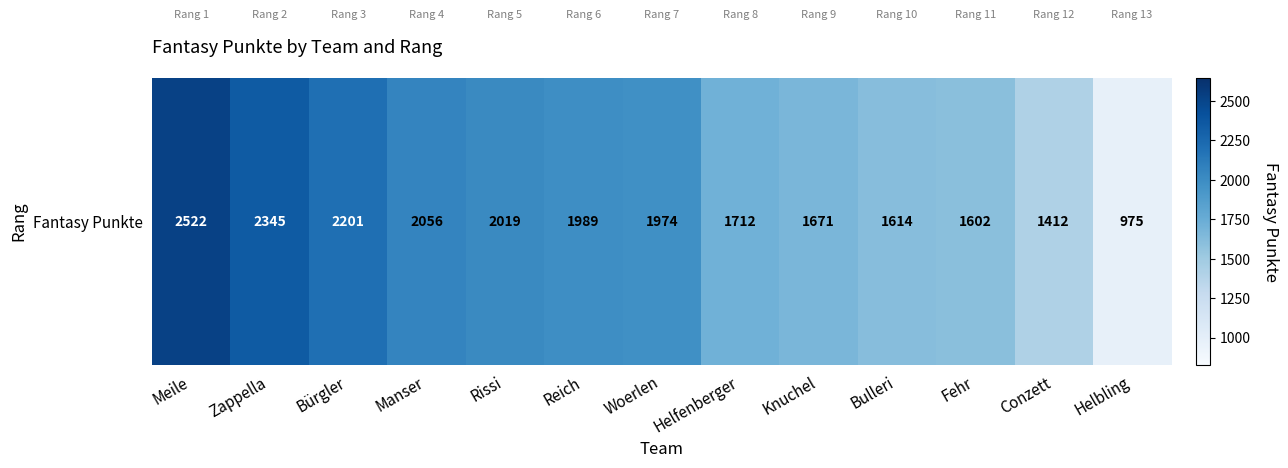

Rank the categories by value from lowest to highest.

Helbling, Conzett, Fehr, Bulleri, Knuchel, Helfenberger, Woerlen, Reich, Rissi, Manser, Bürgler, Zappella, Meile